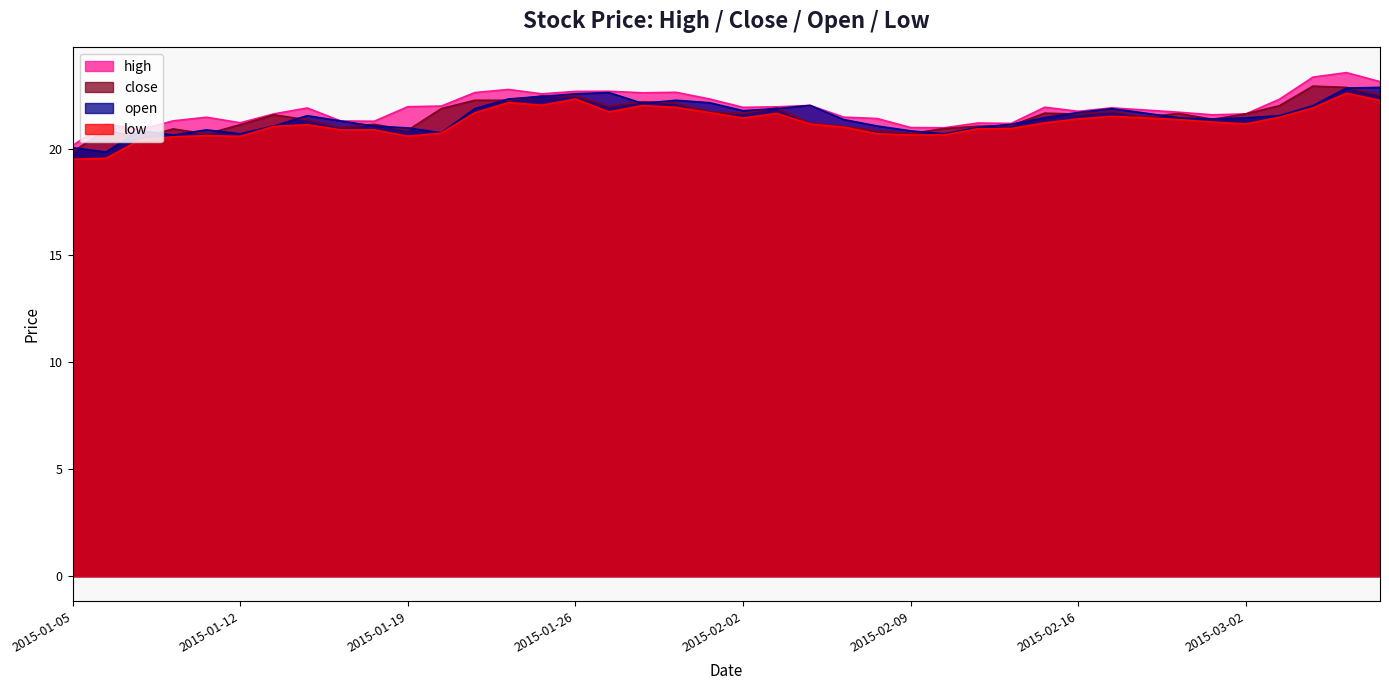

What are all the series names shown in the legend?

high, close, open, low